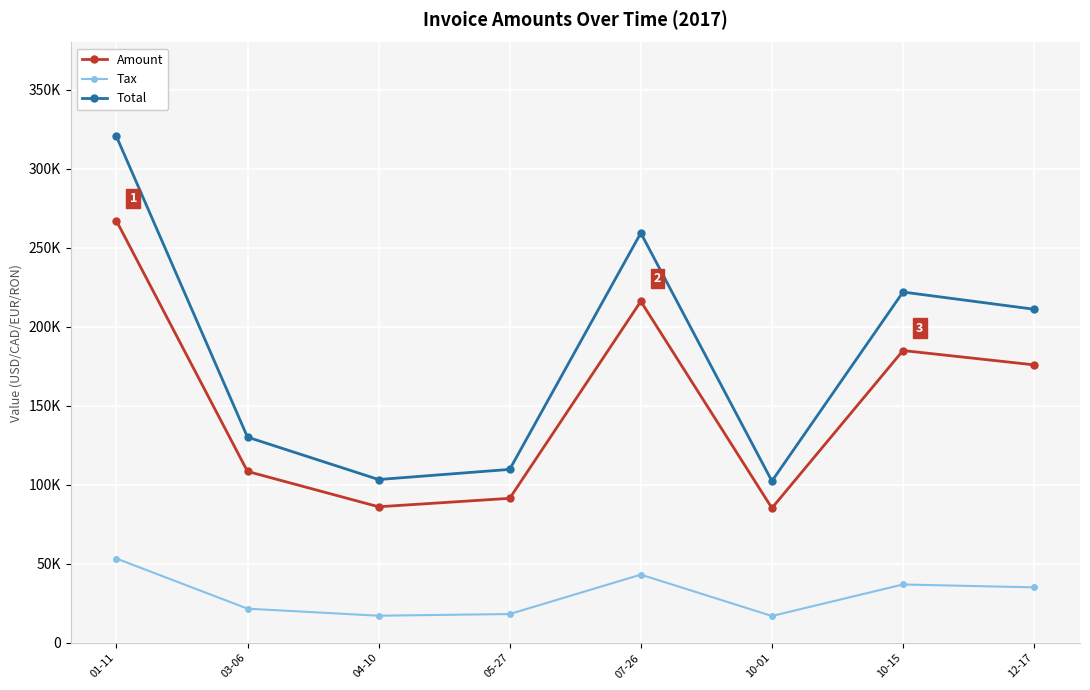

At which category does the chart reach its peak across all series?

01-11